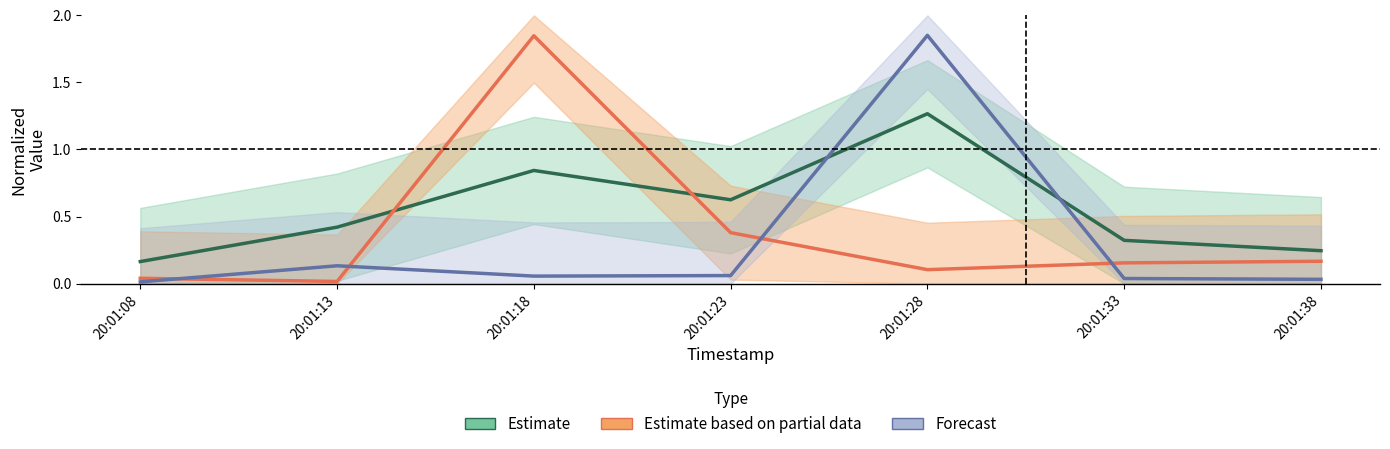

What is the difference between the second highest and second lowest values in the Estimate series?

0.6